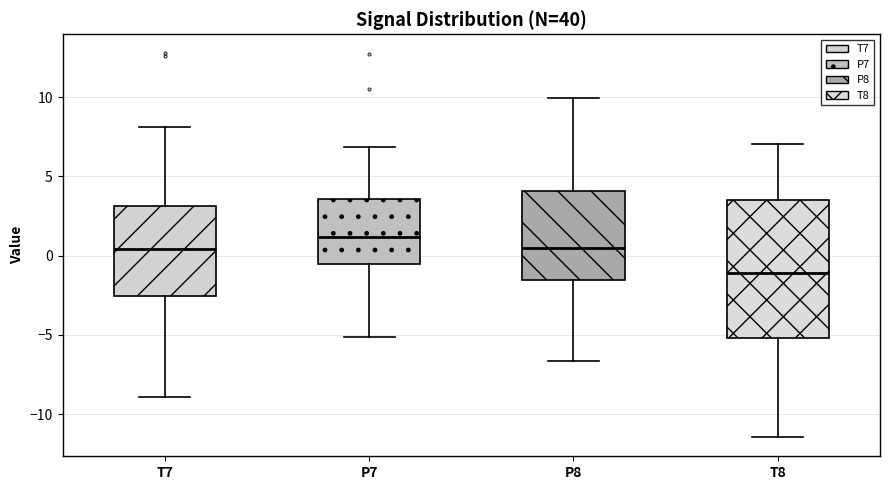

Which box is the tallest, from its lower edge to its upper edge?

T8